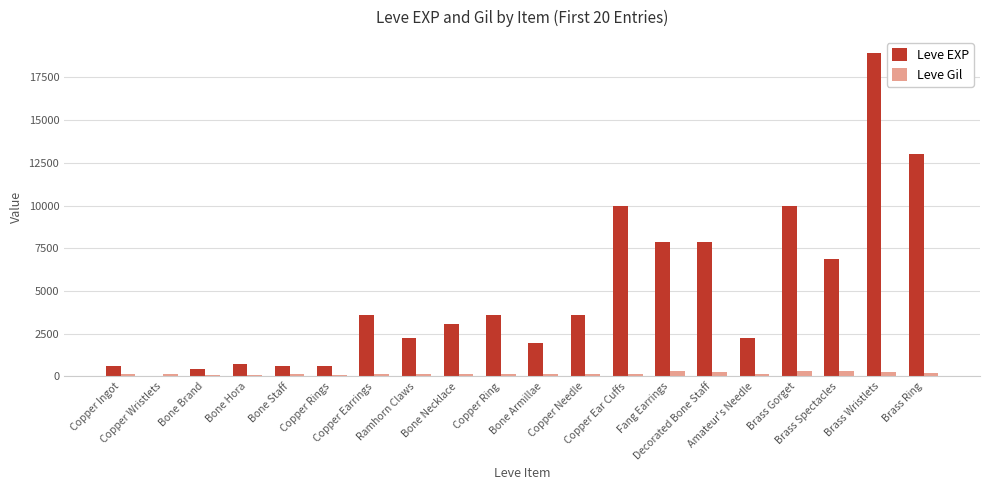

What is the spread (max minus min) of values at Brass Ring?

12867